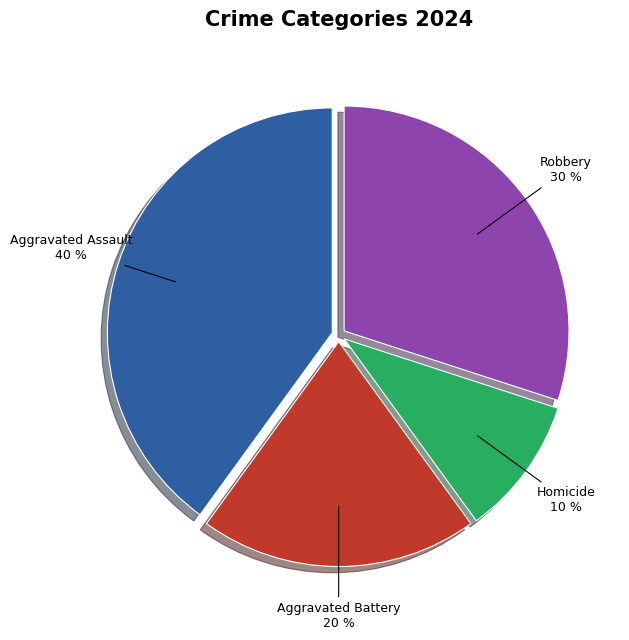

Rank the categories by value from highest to lowest.

Aggravated Assault, Robbery, Aggravated Battery, Homicide